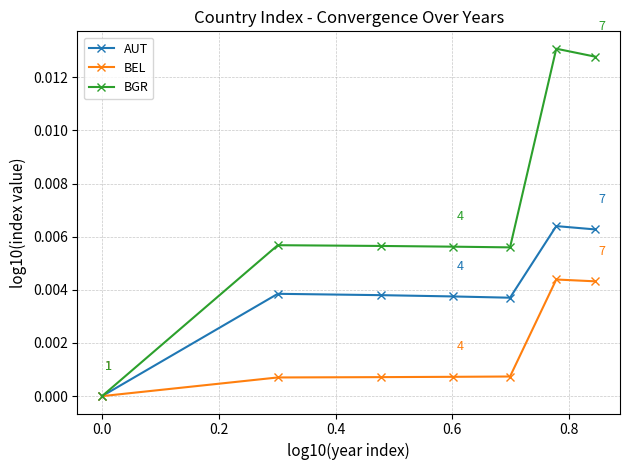

What are all the series names shown in the legend?

AUT, BEL, BGR